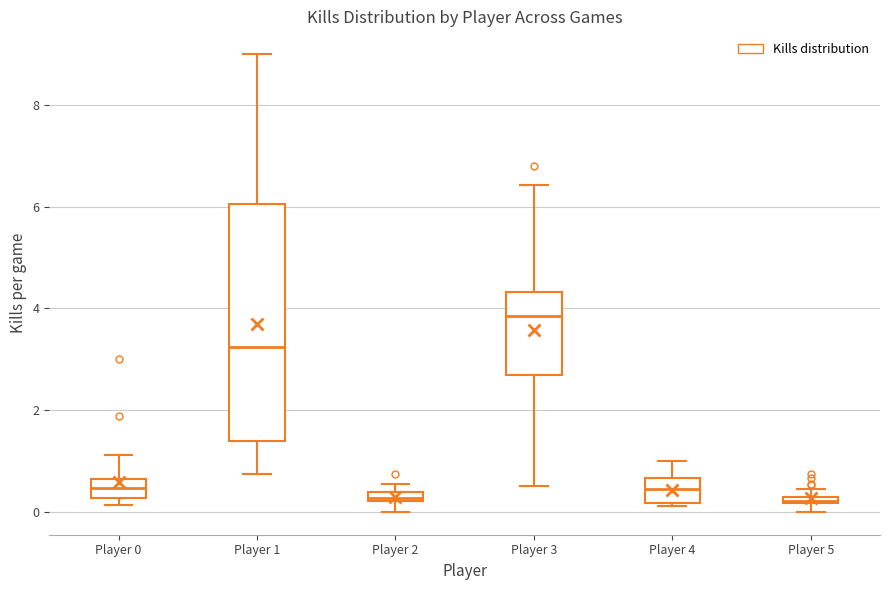

Where does the median line of the box for Player 0 sit on the y-axis? The values are not printed on the chart, so give them approximately, as read against the axis.

0.4